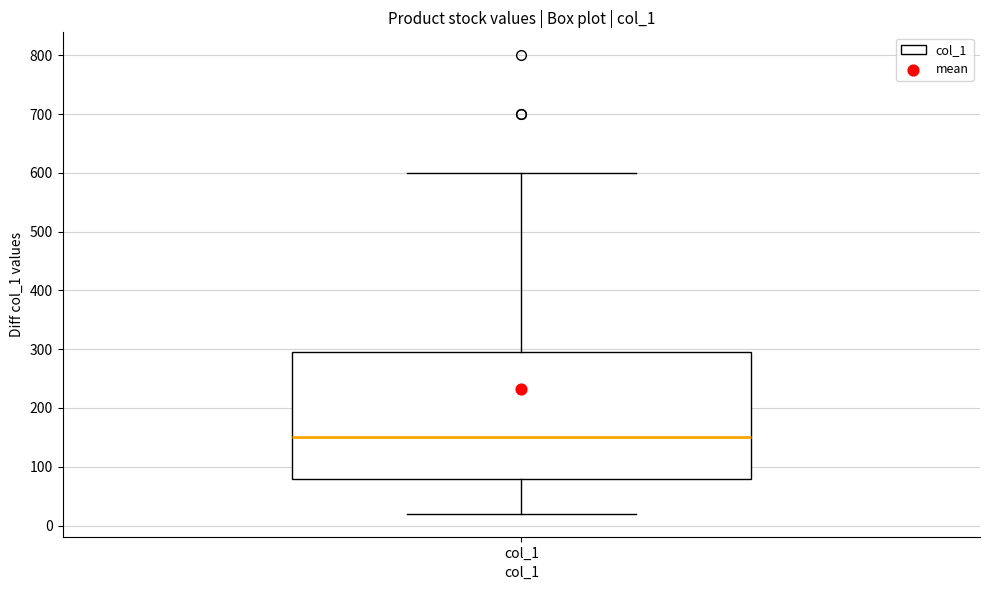

Transcribe this box plot: give where the median line is, the range the box spans, and where the two whiskers end, as read against the y-axis. The values are not printed on the chart, so give them approximately, as read against the axis.

median 150, box 80 to 300, whiskers 20 to 600